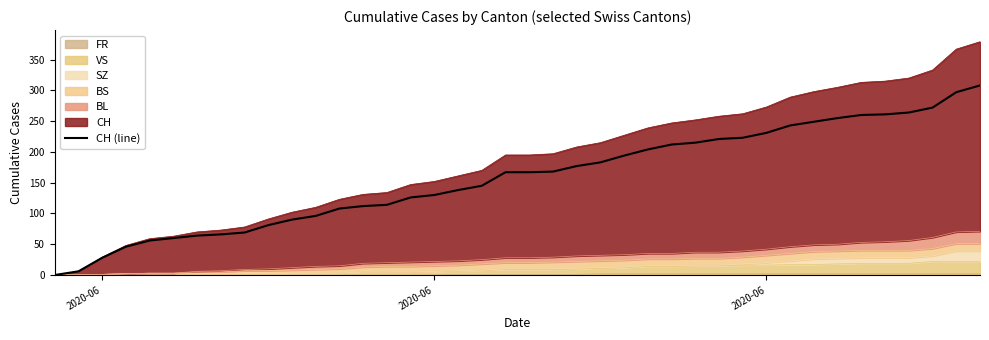

How many lines are shown in the chart?

1